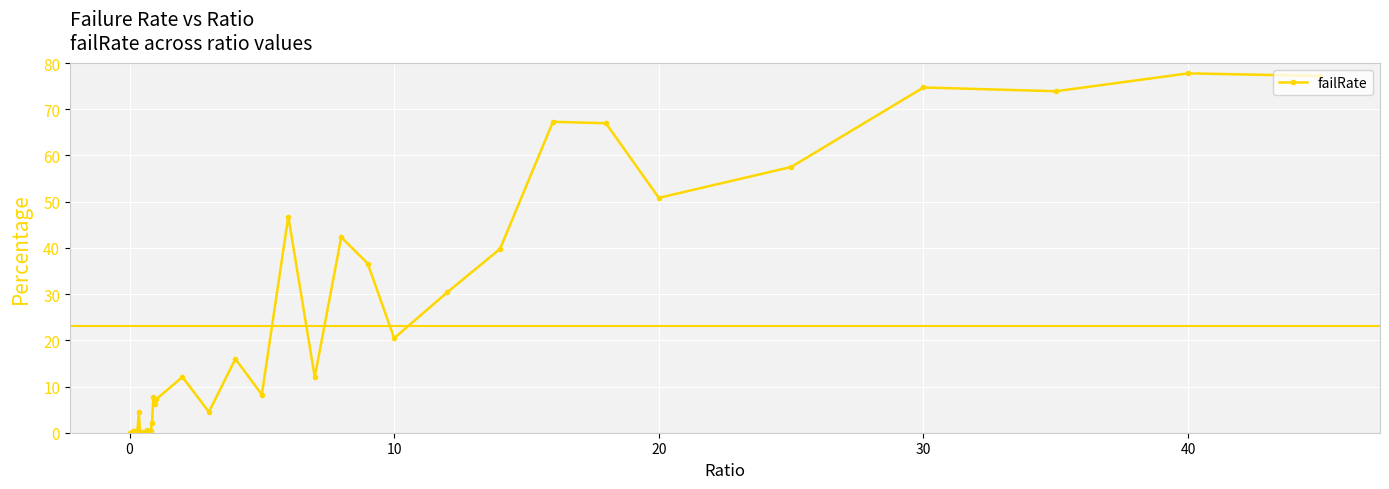

What is the value of the 27th point from the left?

12.1